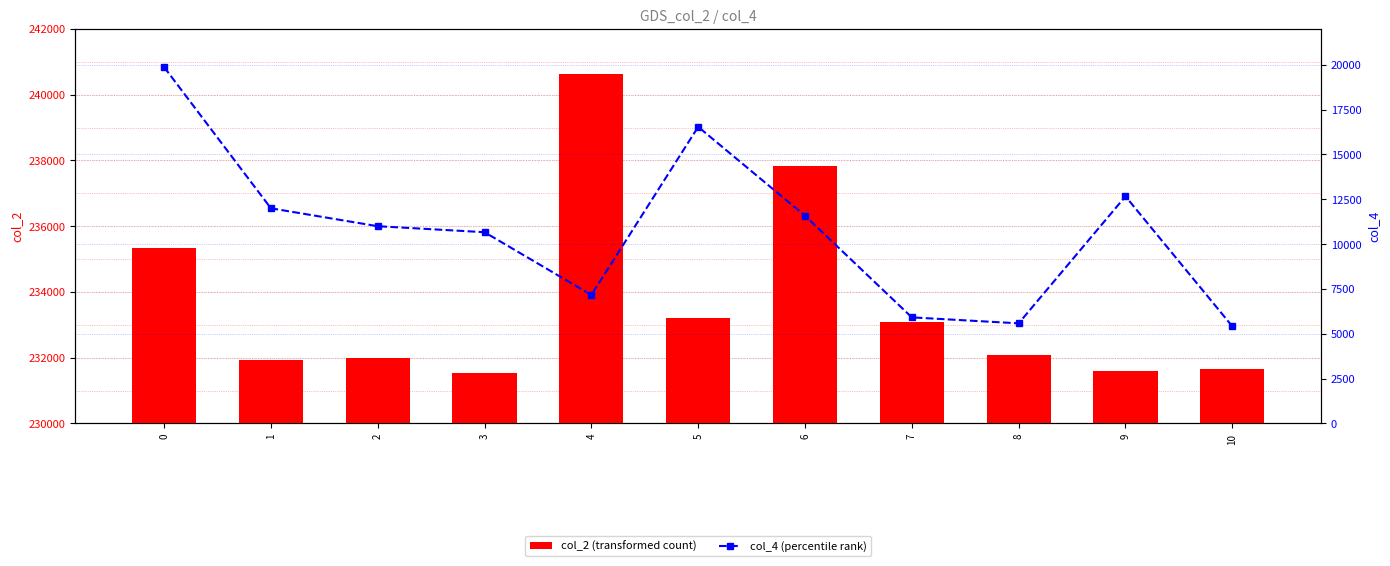

How many data points does each series have?

11